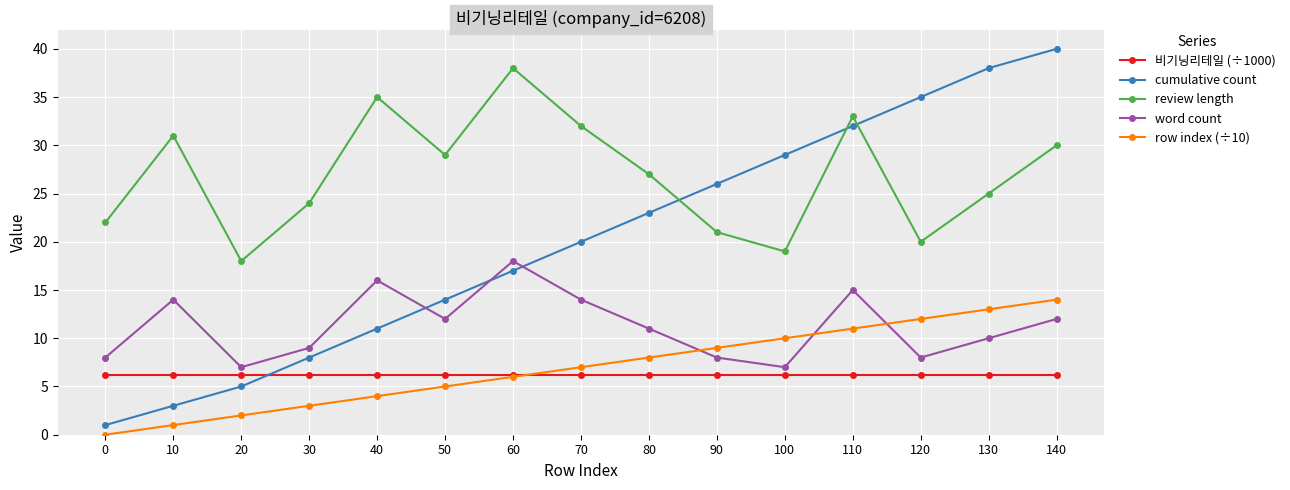

Reading left to right, what are all the values shown in this chart?

비기닝리테일 (÷1000): 6.2	6.2	6.2	6.2	6.2	6.2	6.2	6.2	6.2	6.2	6.2	6.2	6.2	6.2	6.2
cumulative count: 1.0	3.0	5.0	8.0	11.0	14.0	17.0	20.0	23.0	26.0	29.0	32.0	35.0	38.0	40.0
review length: 22.0	31.0	18.0	24.0	35.0	29.0	38.0	32.0	27.0	21.0	19.0	33.0	20.0	25.0	30.0
word count: 8.0	14.0	7.0	9.0	16.0	12.0	18.0	14.0	11.0	8.0	7.0	15.0	8.0	10.0	12.0
row index (÷10): 0.0	1.0	2.0	3.0	4.0	5.0	6.0	7.0	8.0	9.0	10.0	11.0	12.0	13.0	14.0